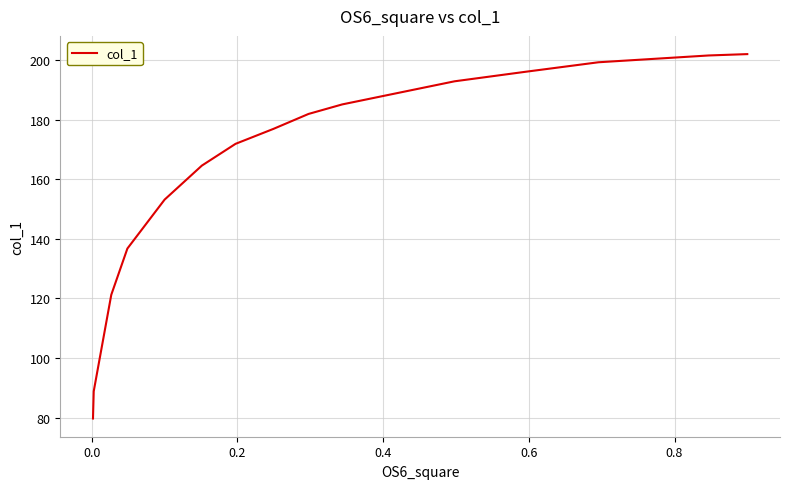

What is the greatest value displayed?

202.0